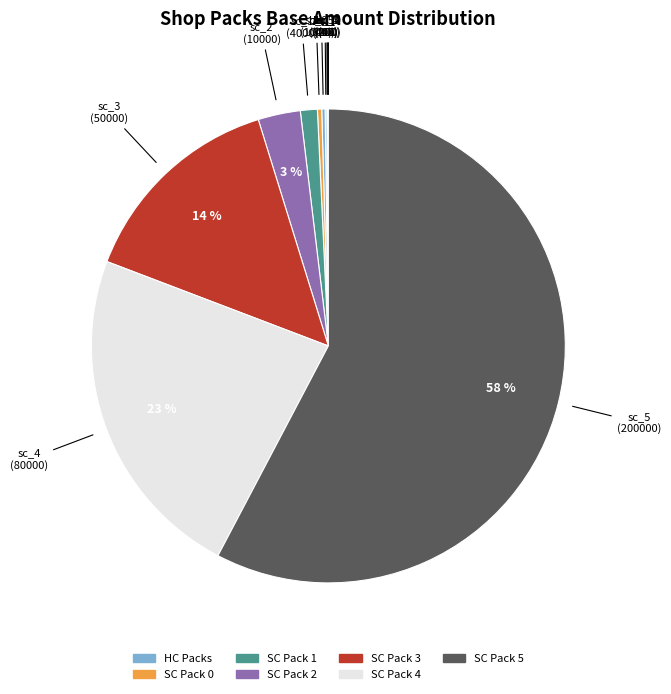

What is the smallest slice in the pie chart?

shop_pack_hc_0